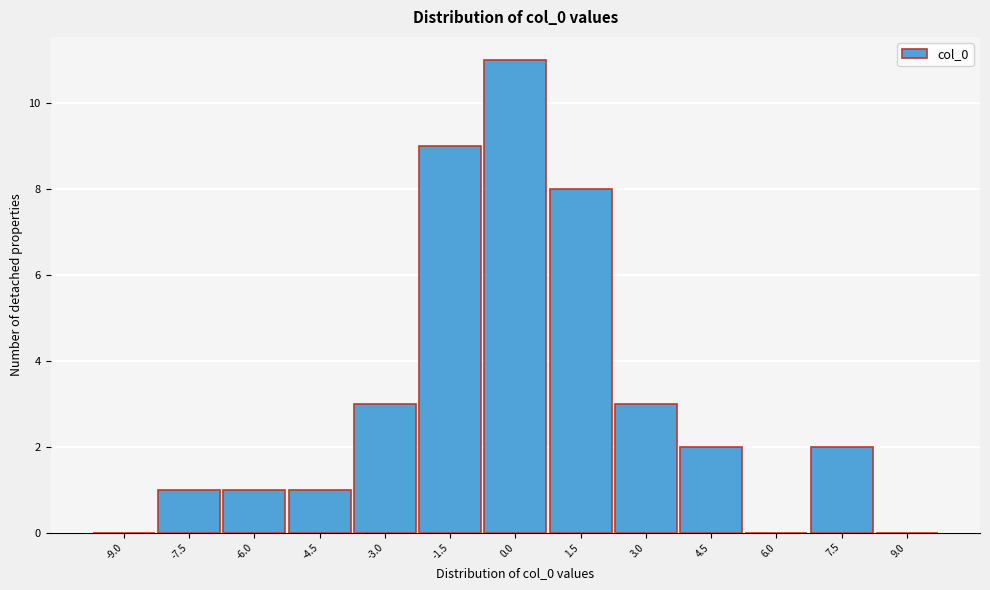

Reading right to left, what are all the values shown in this chart?

9.0=0	7.5=2	6.0=0	4.5=2	3.0=3	1.5=8	0.0=11	-1.5=9	-3.0=3	-4.5=1	-6.0=1	-7.5=1	-9.0=0